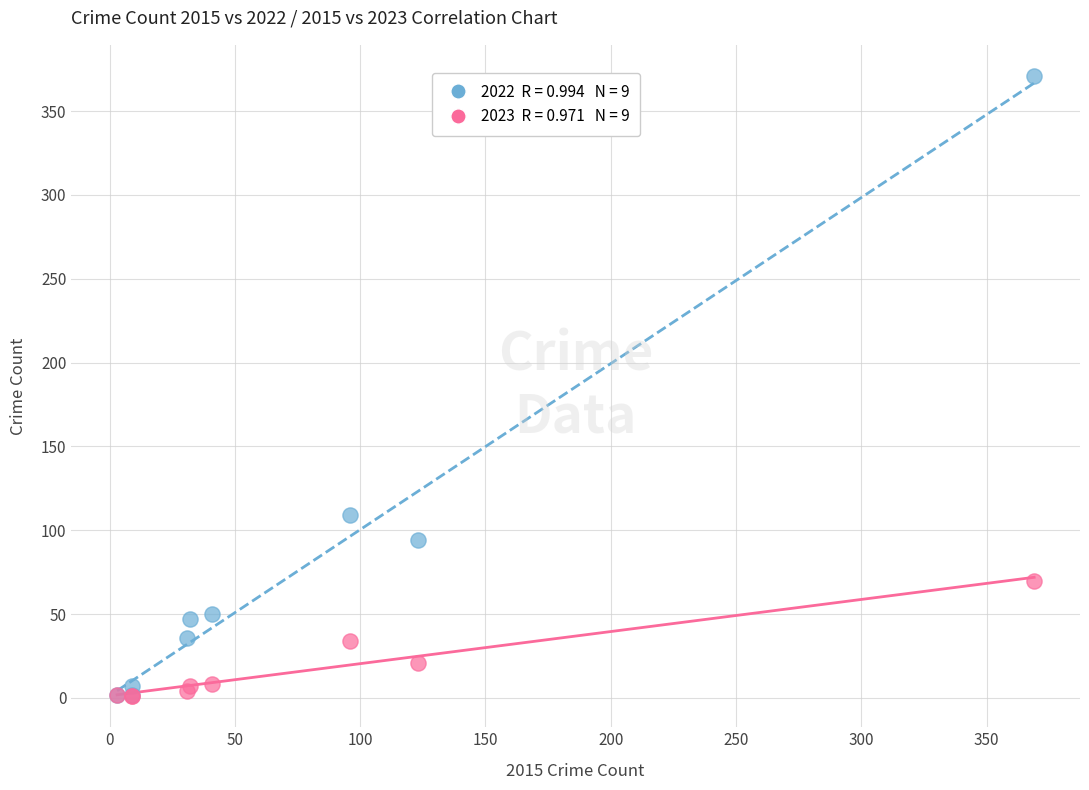

Across all series, what Y value is closest to 186?

109